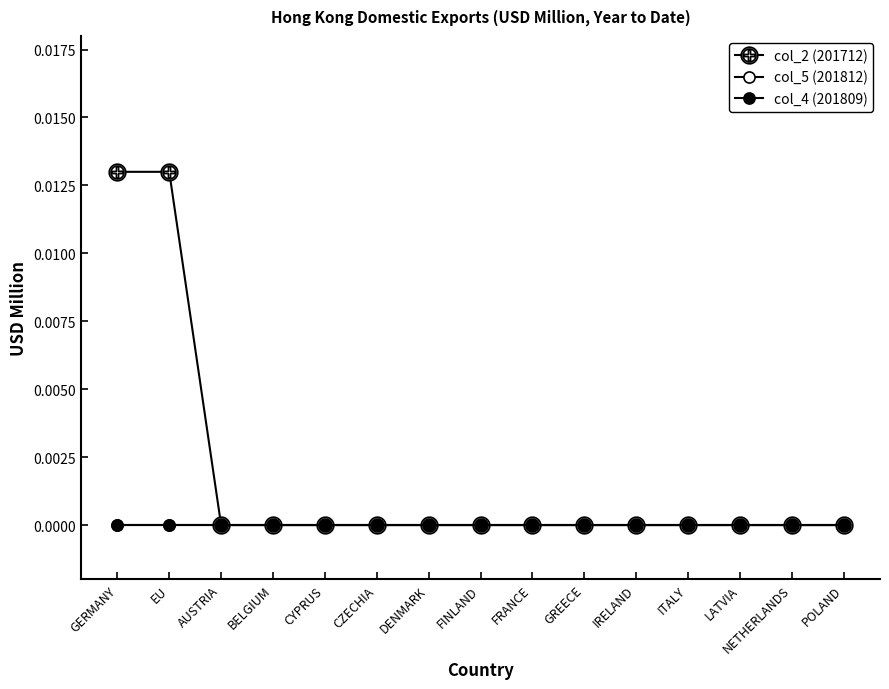

Rank the series by their maximum value, from highest to lowest.

col_2 (201712), col_5 (201812), col_4 (201809)